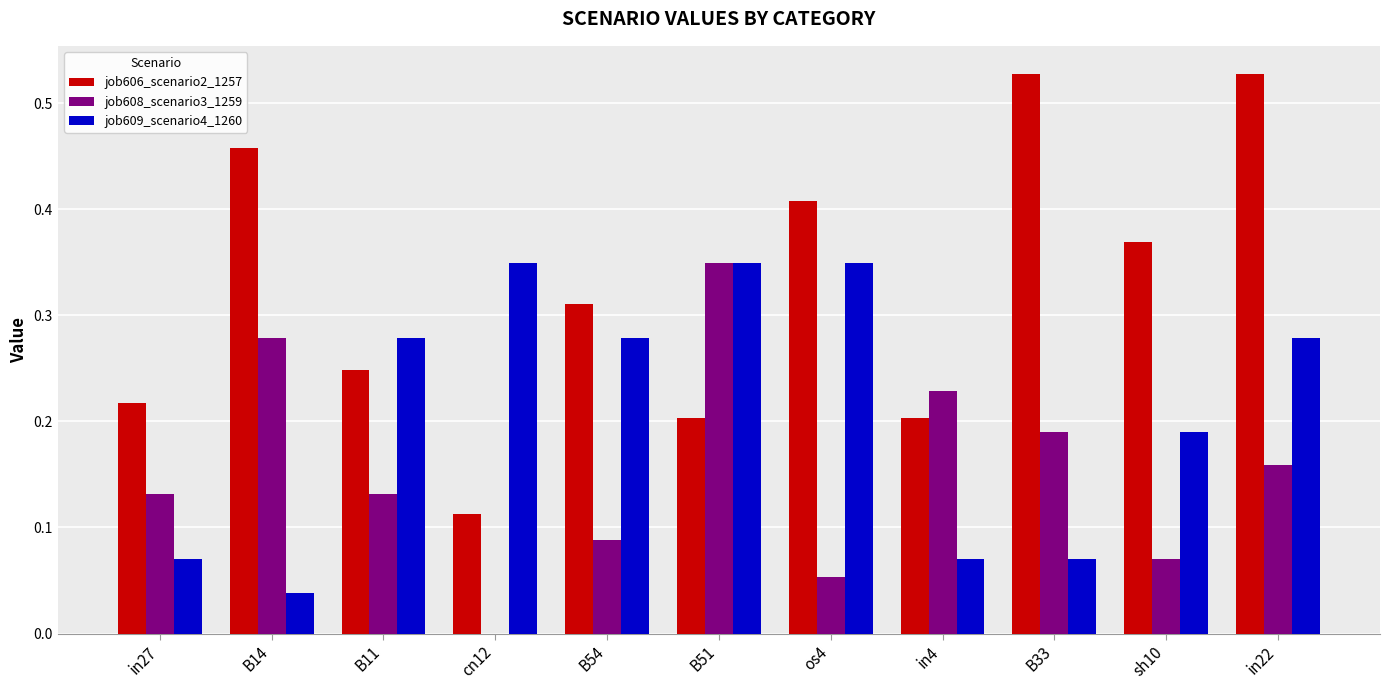

What is the sum of all job606_scenario2_1257 values?

3.6